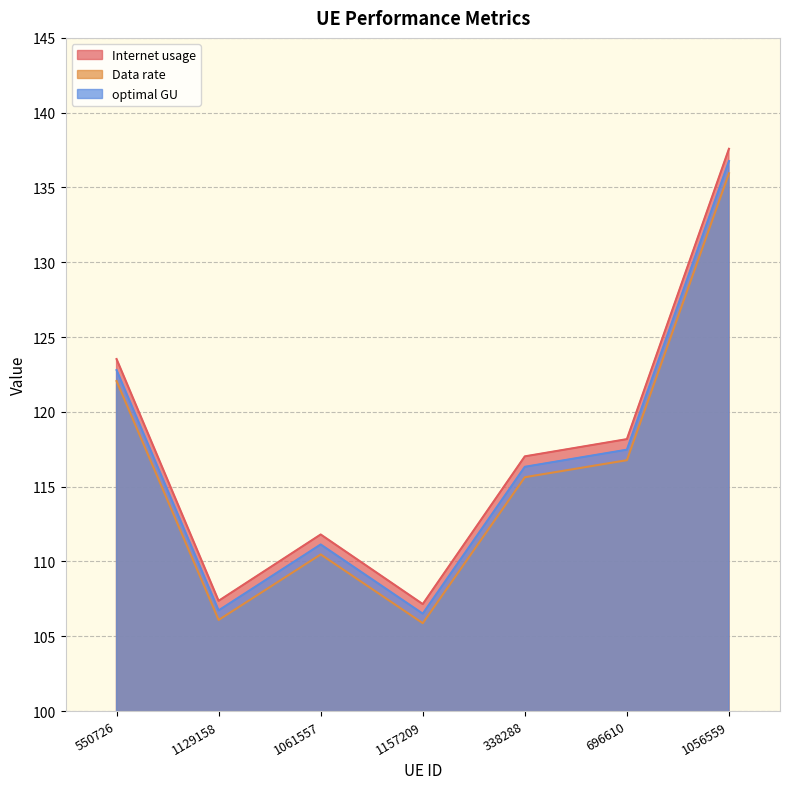

What is the maximum value for optimal GU?

136.8